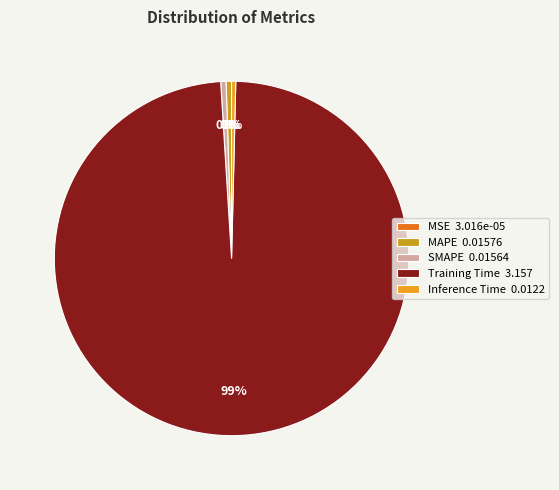

The MSE slice represents 10% of the pie. True or false?

False